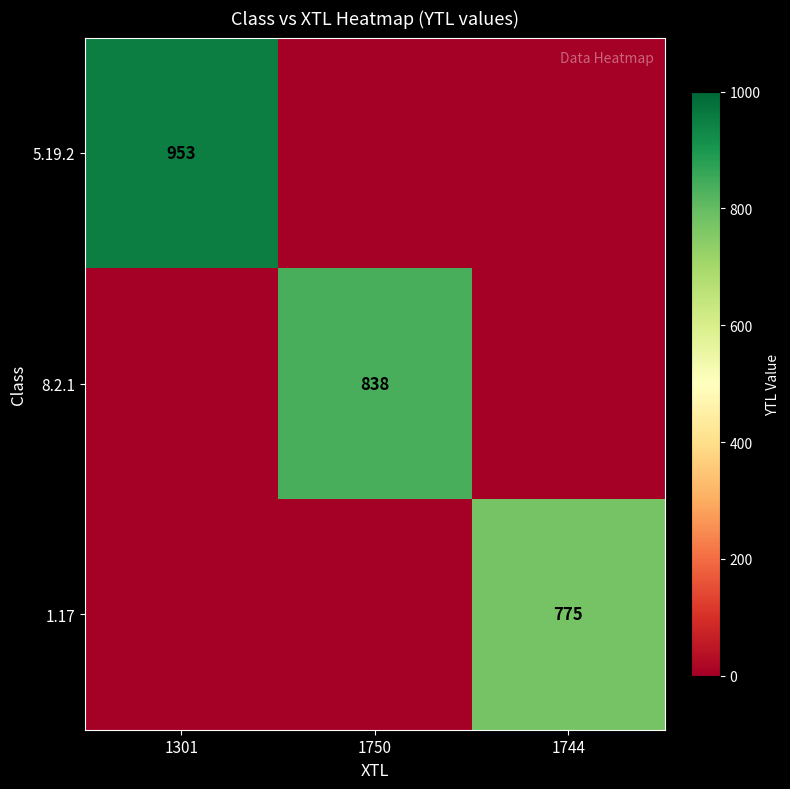

Count the number of categories in the chart.

3